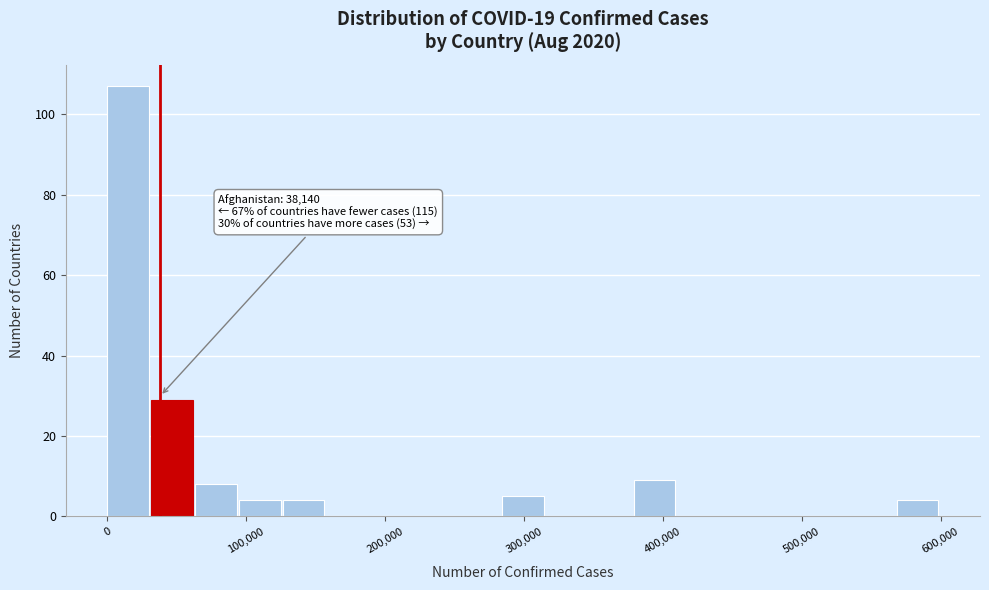

Read against the x-axis, roughly where is the centre of the tallest bar?

20000